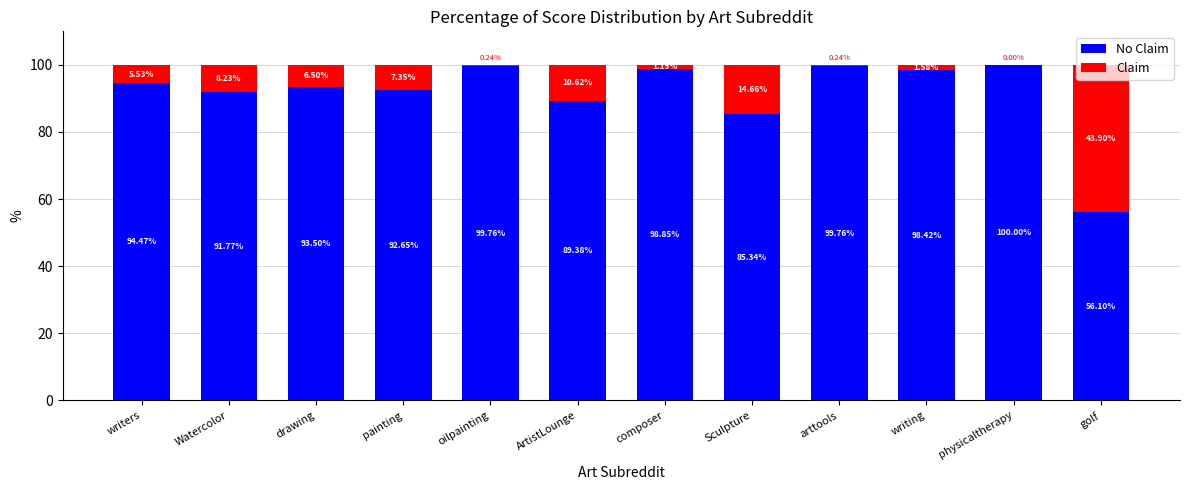

What is the total value across all series at oilpainting?

100.0